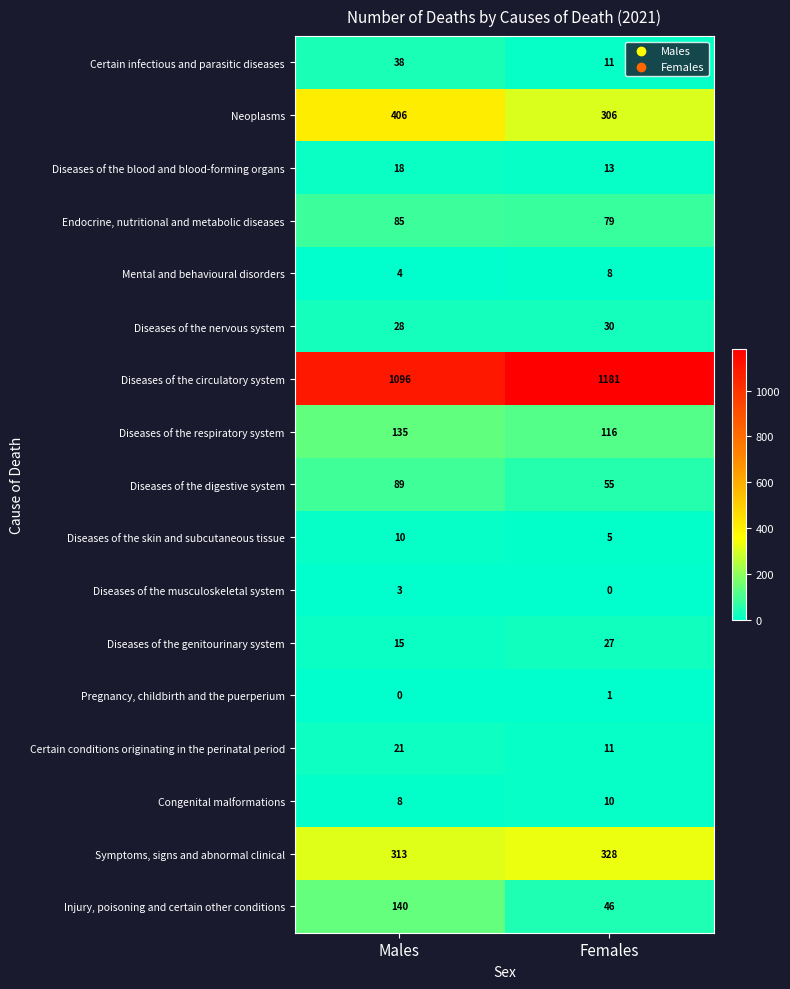

What is the difference between the maximum and minimum values in the Certain infectious and parasitic diseases series?

27